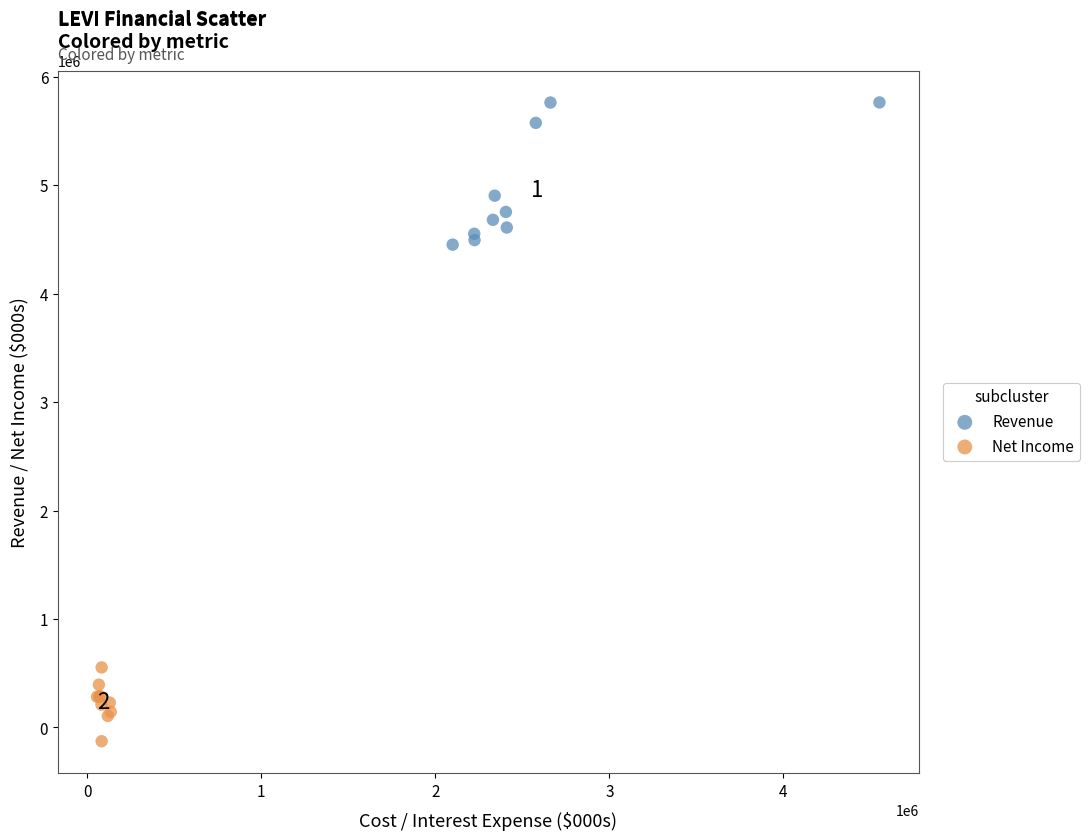

Which series reaches the maximum Y coordinate?

Revenue